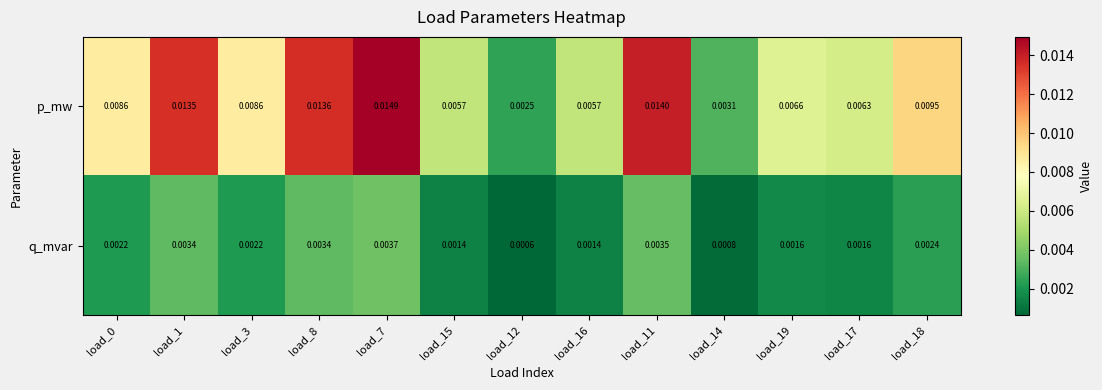

Which series has the largest total across all categories?

p_mw